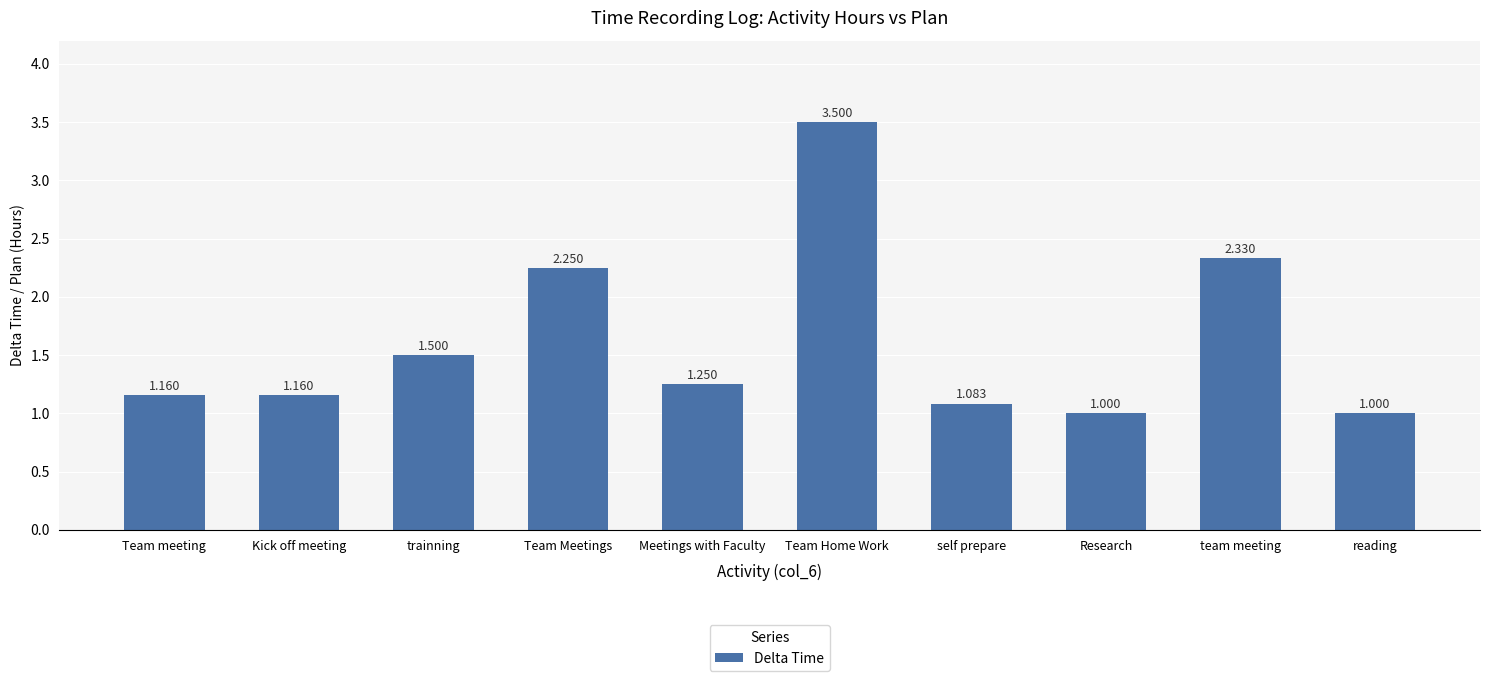

What is the difference between the maximum and minimum values?

2.5